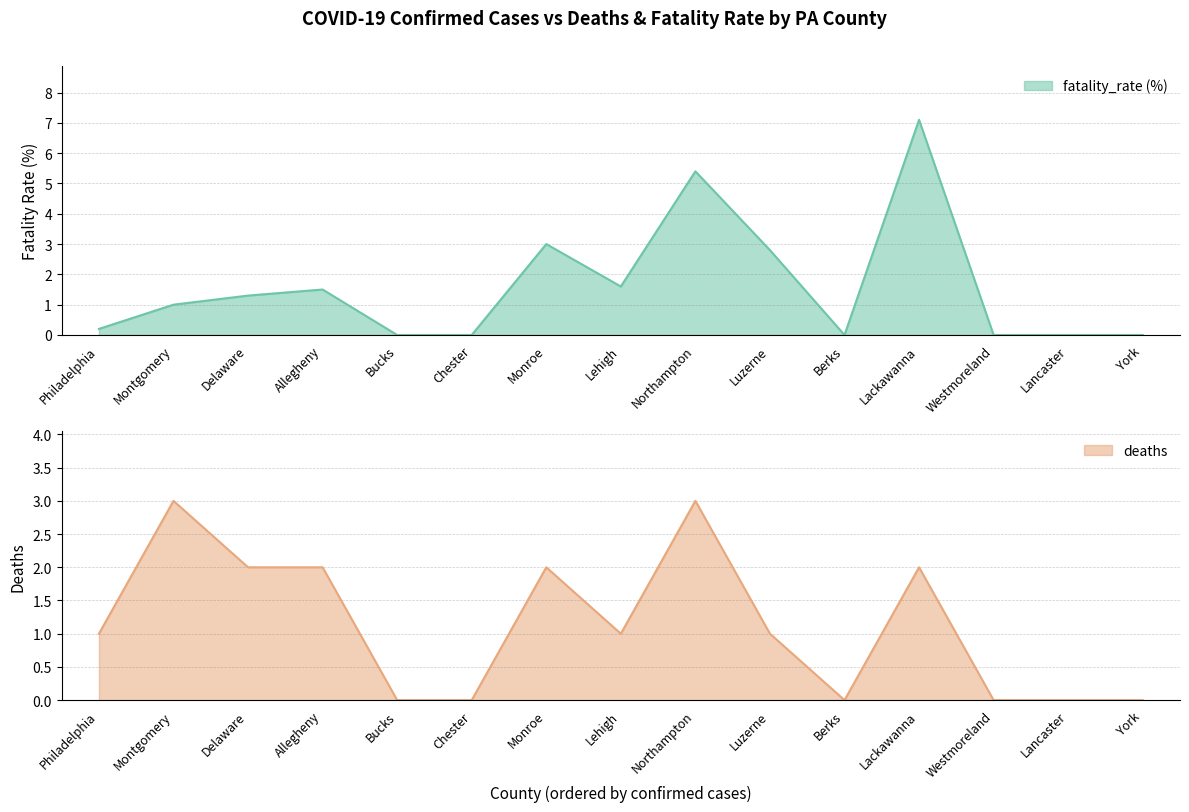

At how many categories does at least one series exceed 6?

1